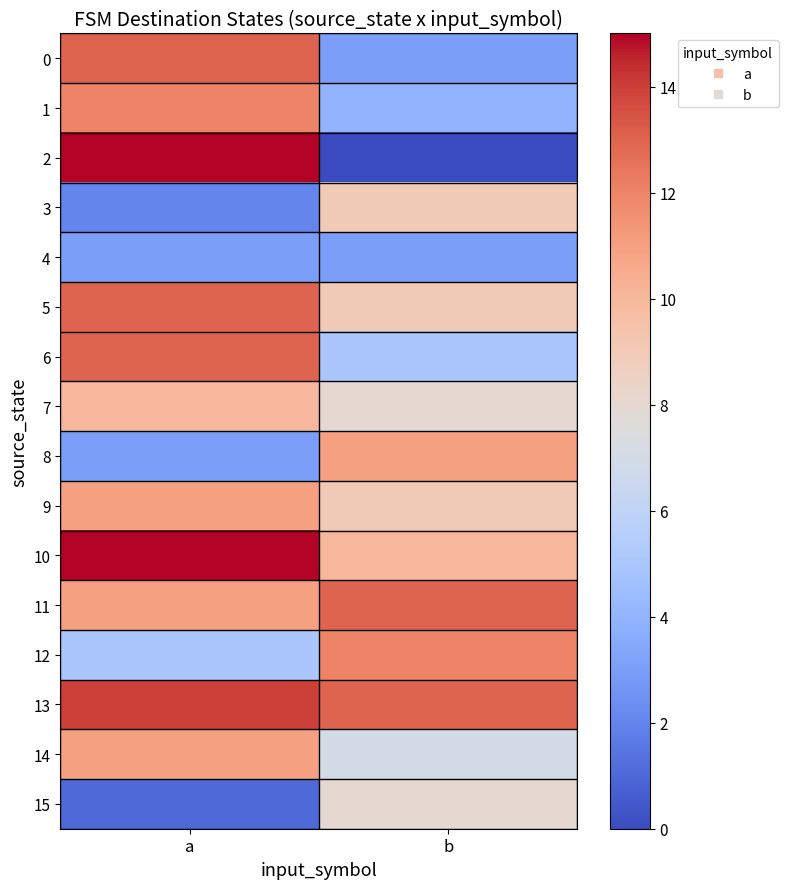

What is the total value across all series at b?

124